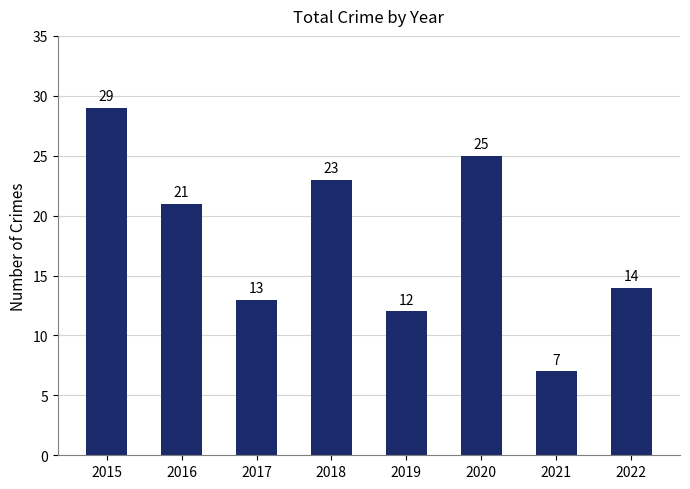

How many categories are shown in the chart?

8